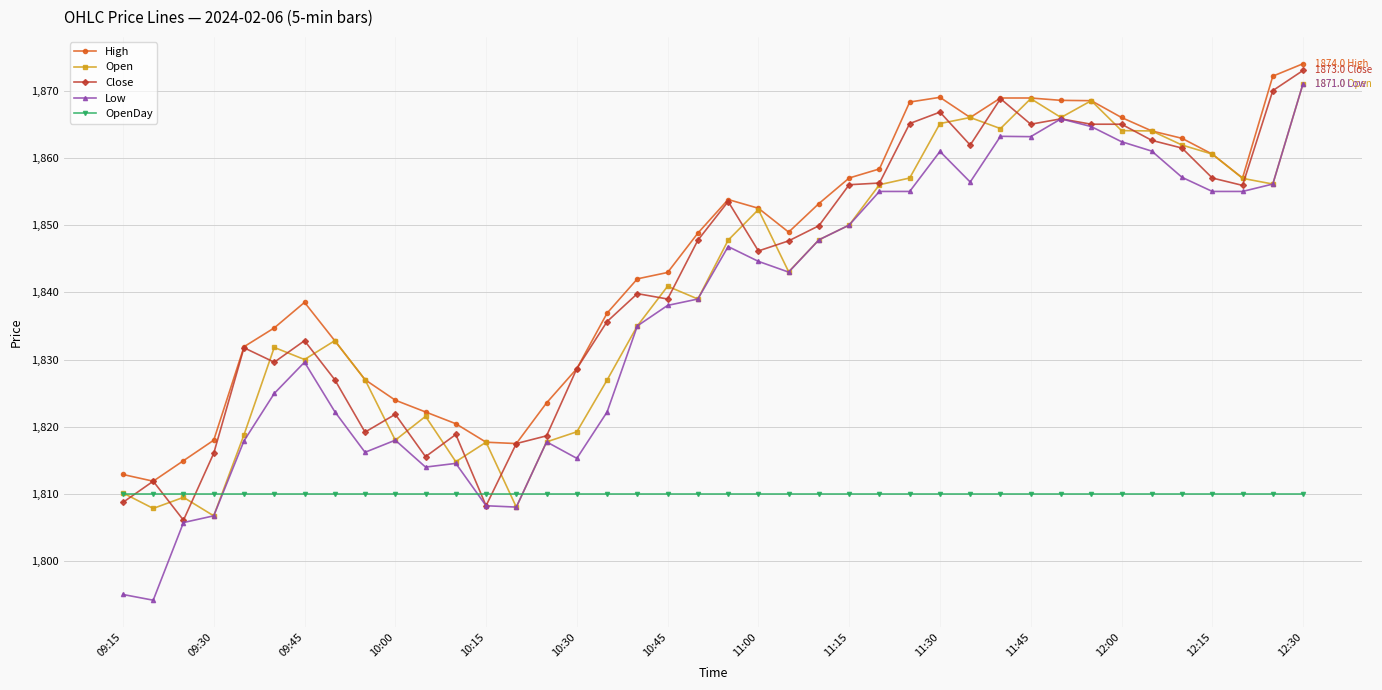

Which series has the largest range (max minus min)?

Low